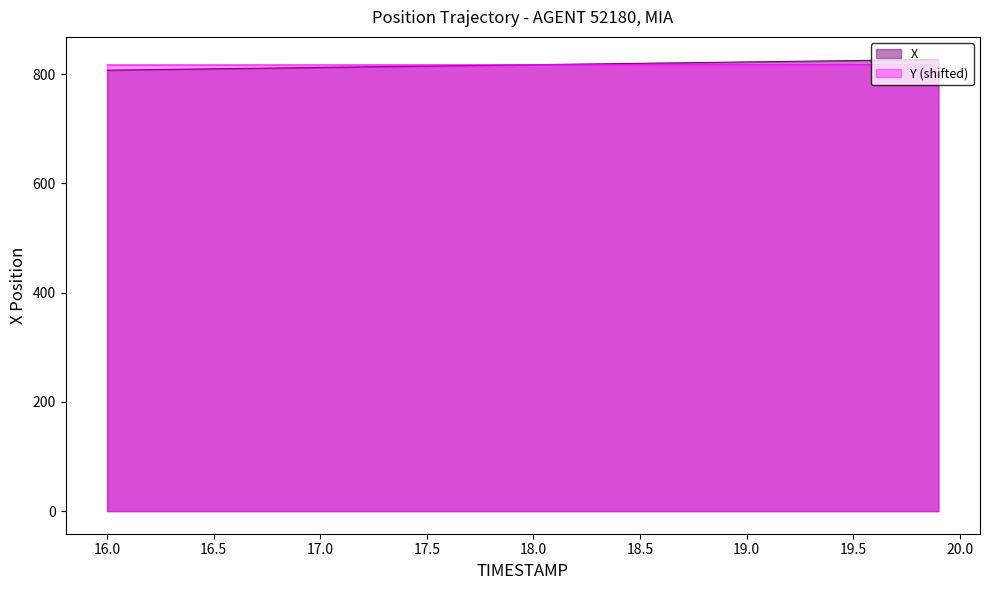

True or false: X has more than 2 points higher than both neighbors.

False